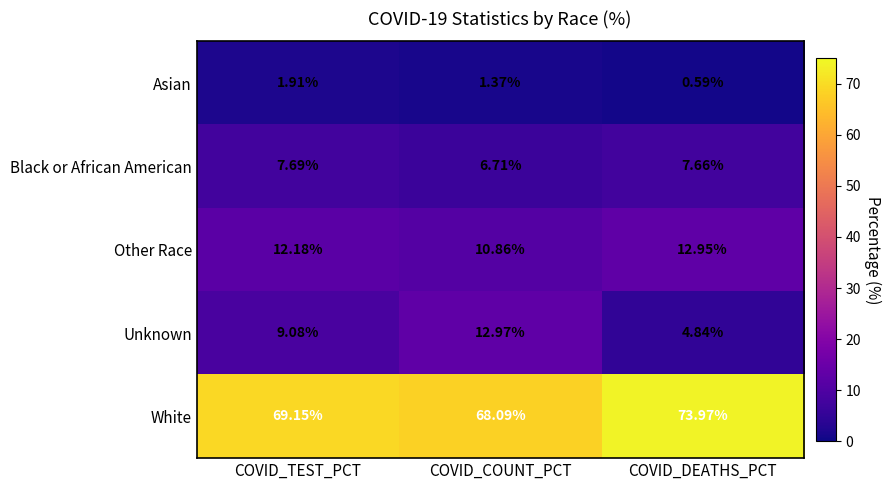

Which series has the largest range (max minus min)?

Unknown